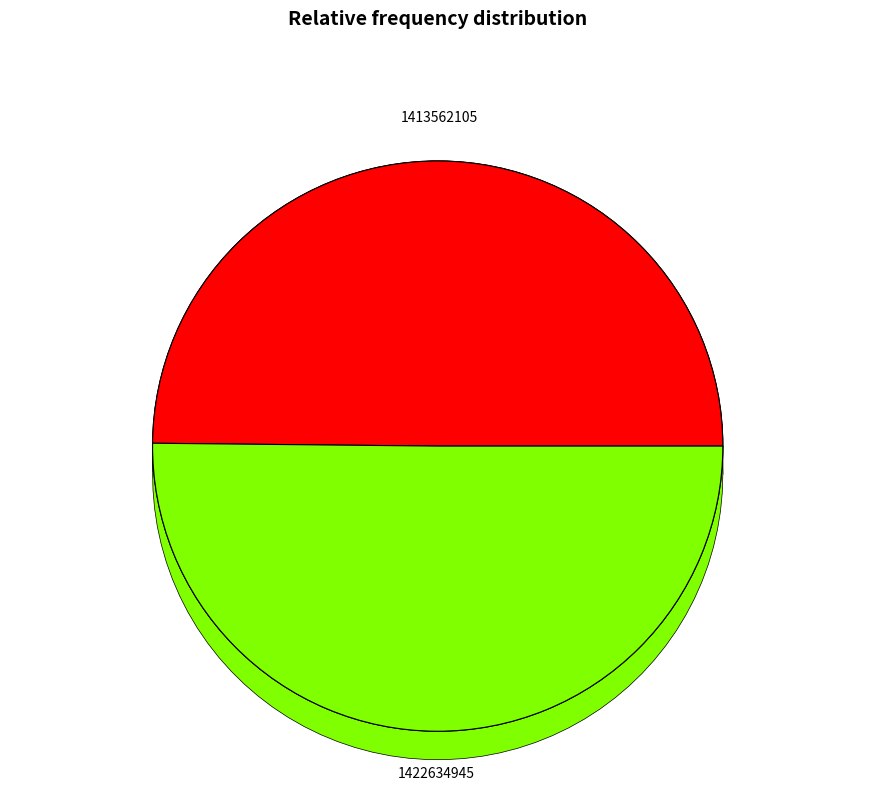

To the nearest percent, what portion does 1413562105 represent?

50%